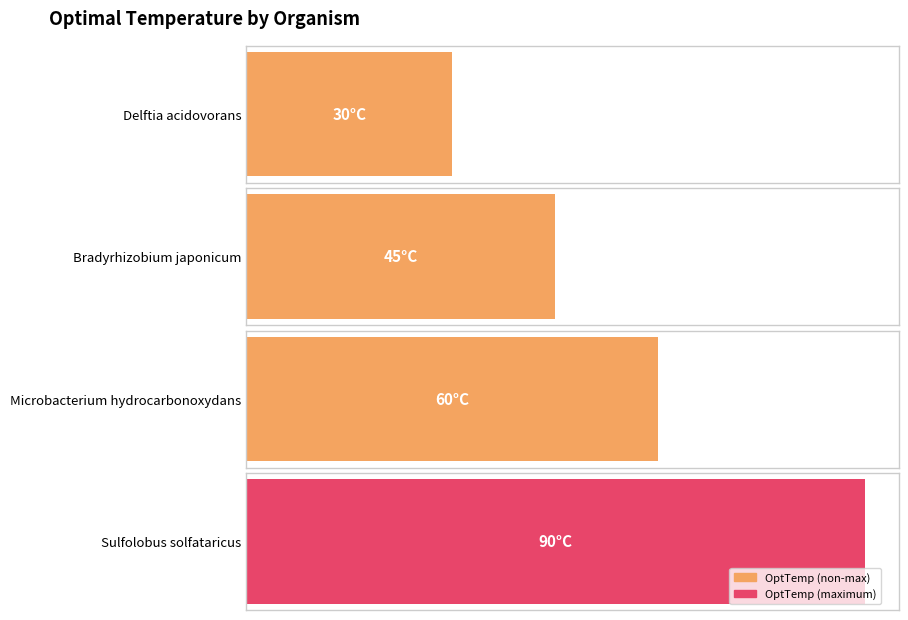

Which label corresponds to the largest value in the chart?

Sulfolobus solfataricus